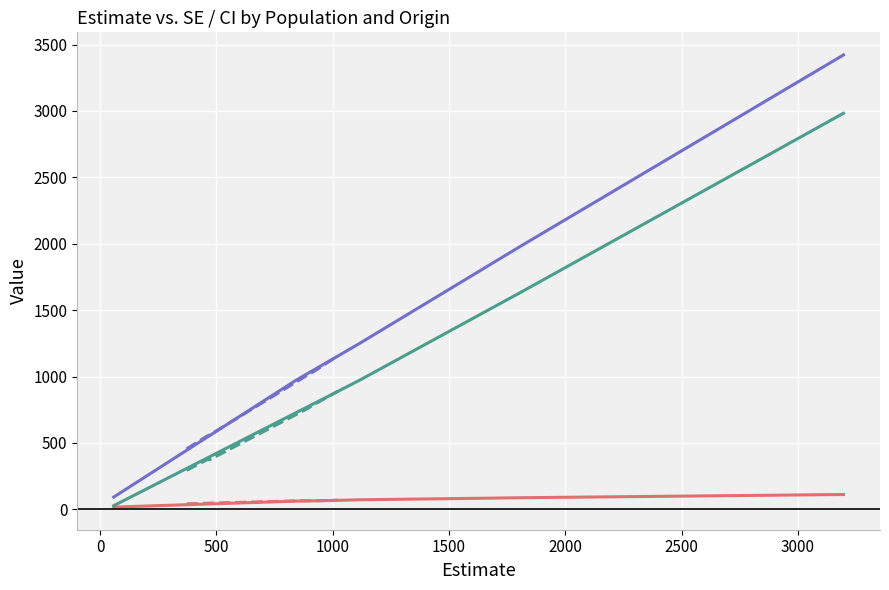

List the series in order of their overall mean, highest first.

upperCI, lowerCI, SE